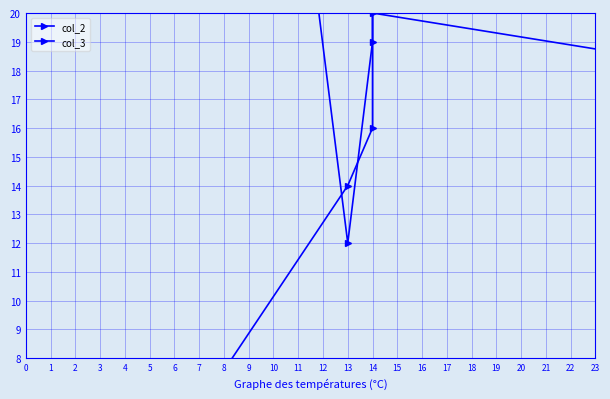

After their last crossing, which series has the higher values: col_3 or col_2?

col_3